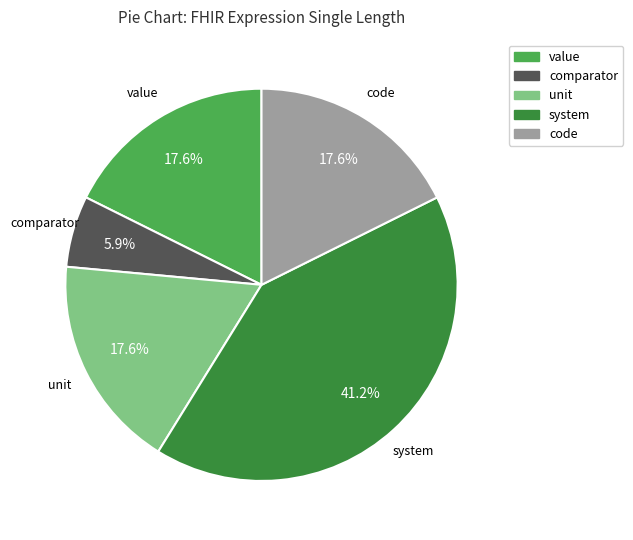

Is the sum of code and value greater than half?

No